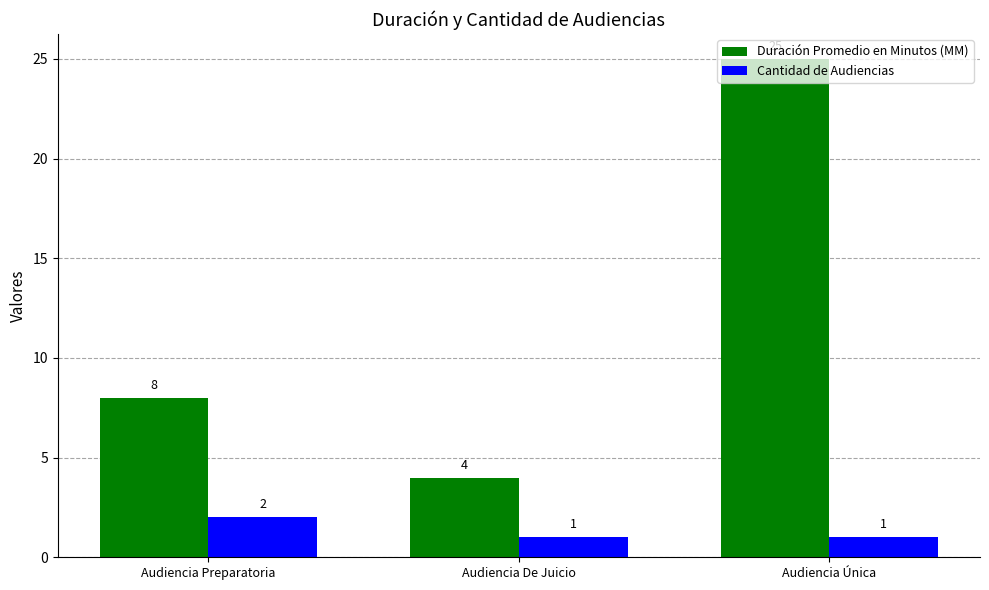

List the series in order of their overall mean, highest first.

Duración Promedio en Minutos (MM), Cantidad de Audiencias